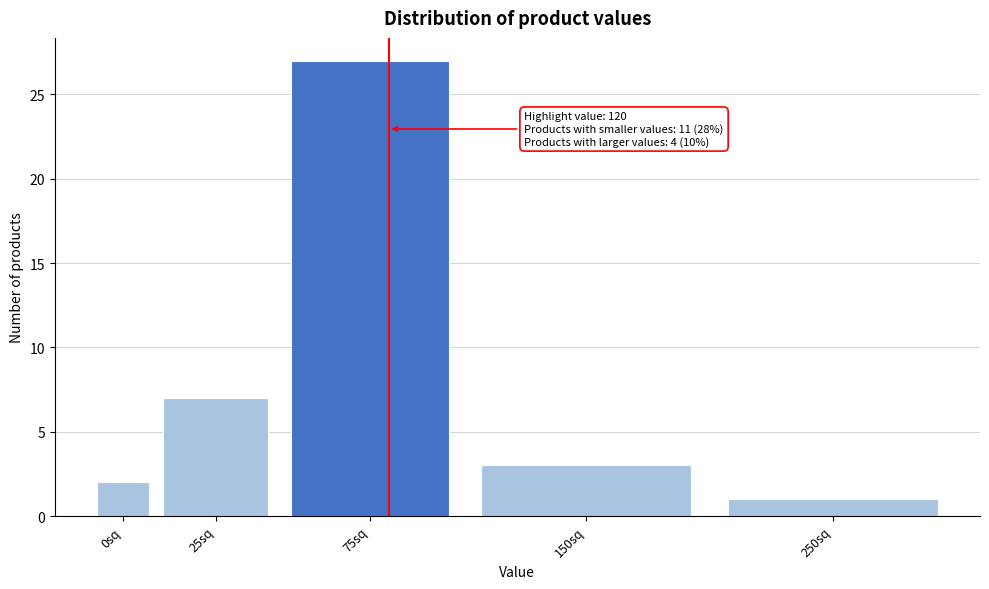

Reading left to right, transcribe all the data shown in this chart.

0sq=2	25sq=7	75sq=27	150sq=3	250sq=1